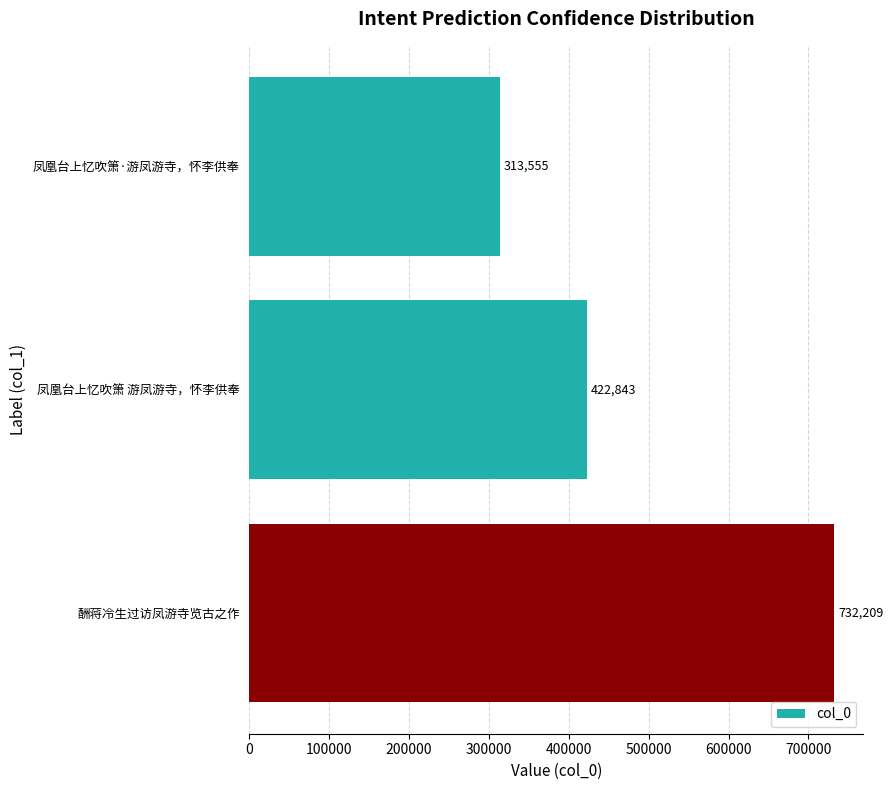

Is it true that the value at 凤凰台上忆吹箫·游凤游寺，怀李供奉 is 313555?

True